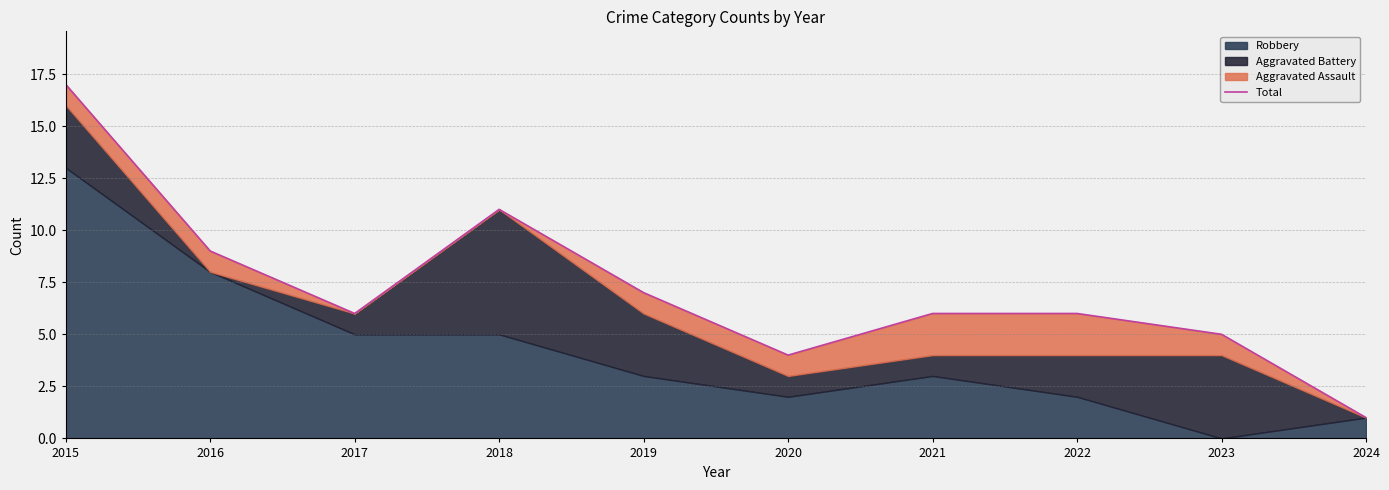

Reading right to left, transcribe all the data shown in this chart.

1	5	6	6	4	7	11	6	9	17